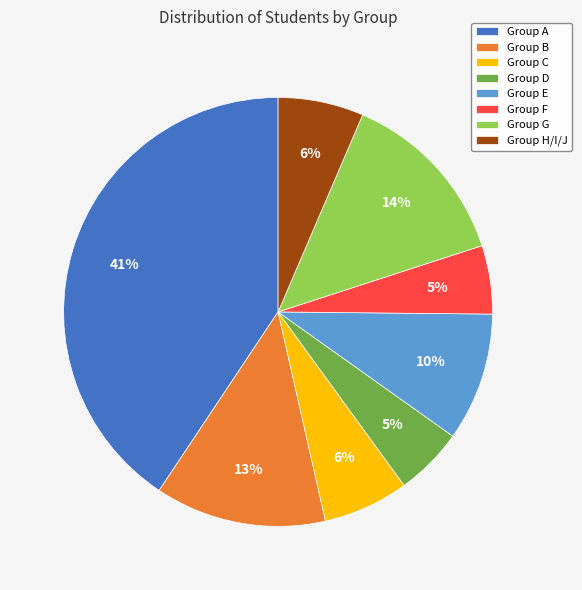

Do Group C and Group A together represent more than half of the pie?

No